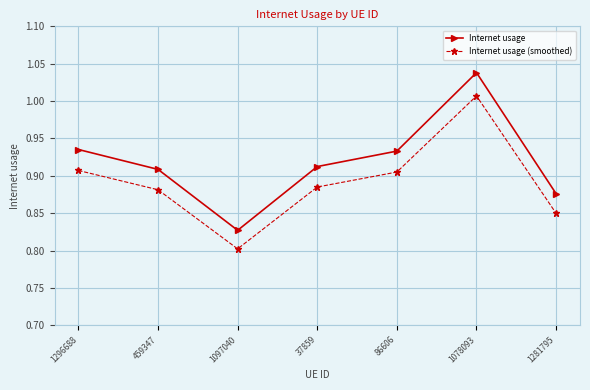

What position from the left is 37859?

4